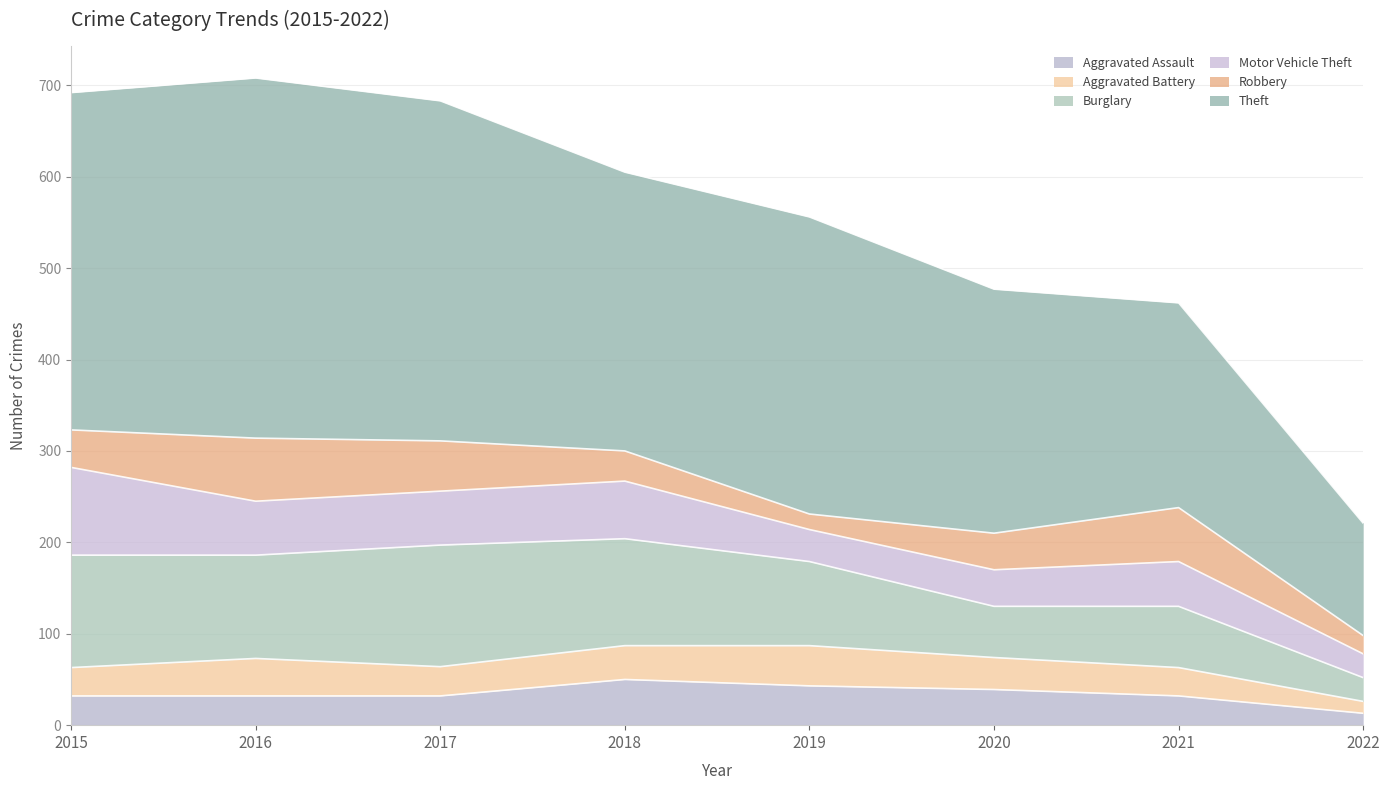

What is the value of the Robbery point at the 8th from the left?

20